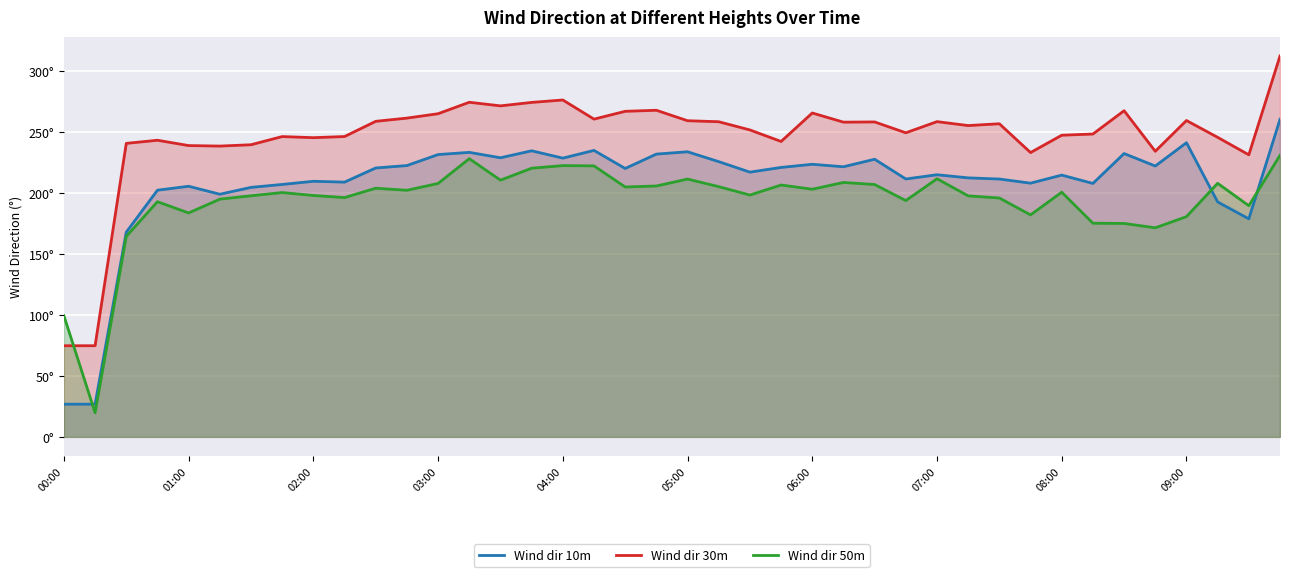

Does the chart display data point markers on the line(s)?

No